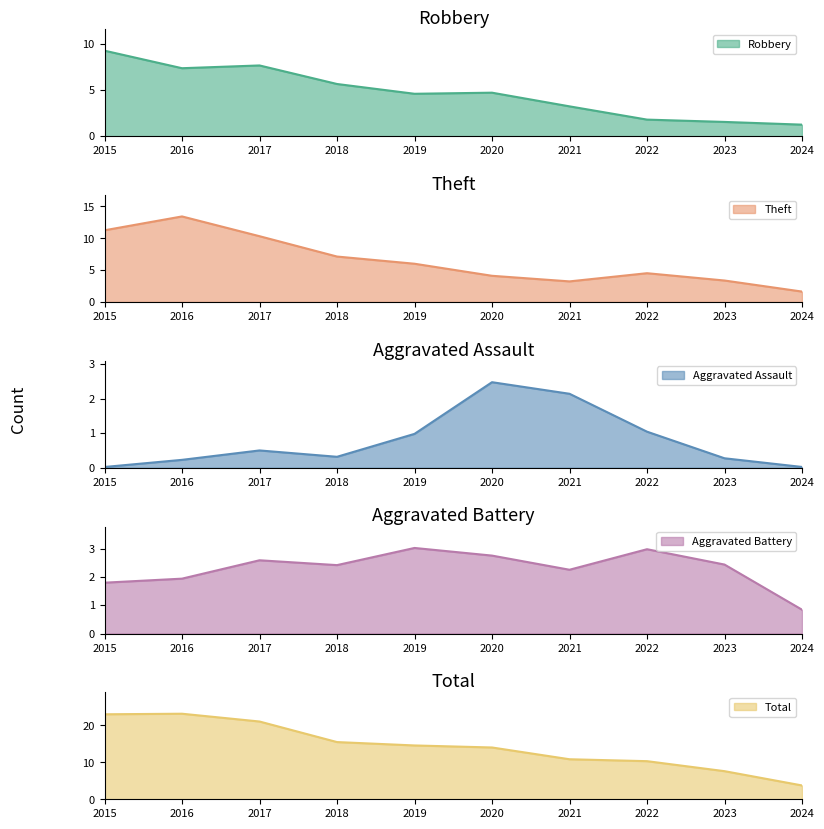

At which label does Robbery first exceed 4?

2015